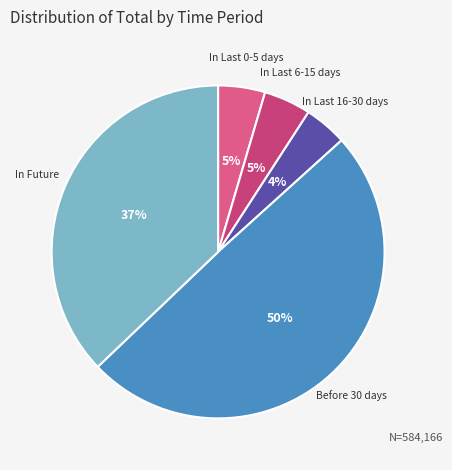

Do Before 30 days and In Future together represent more than half of the pie?

Yes